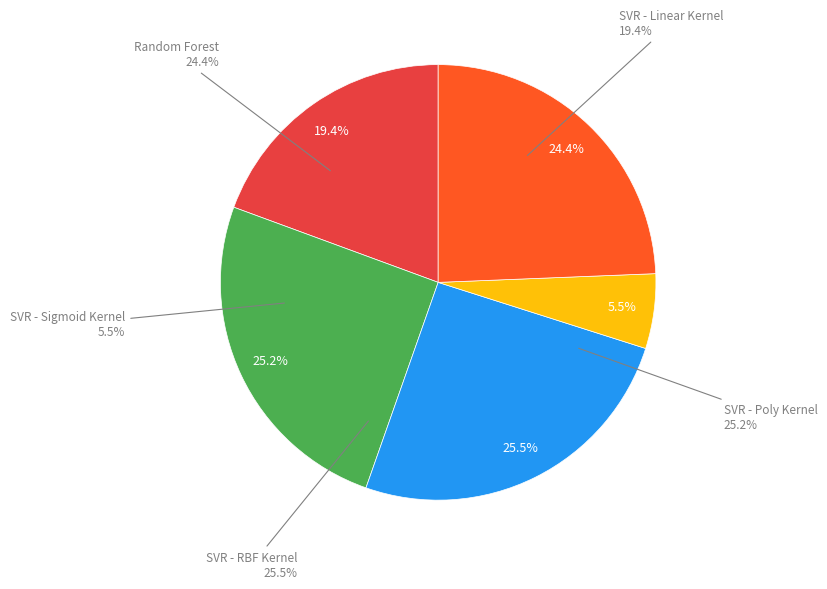

Is there any slice that represents more than half of the pie?

No